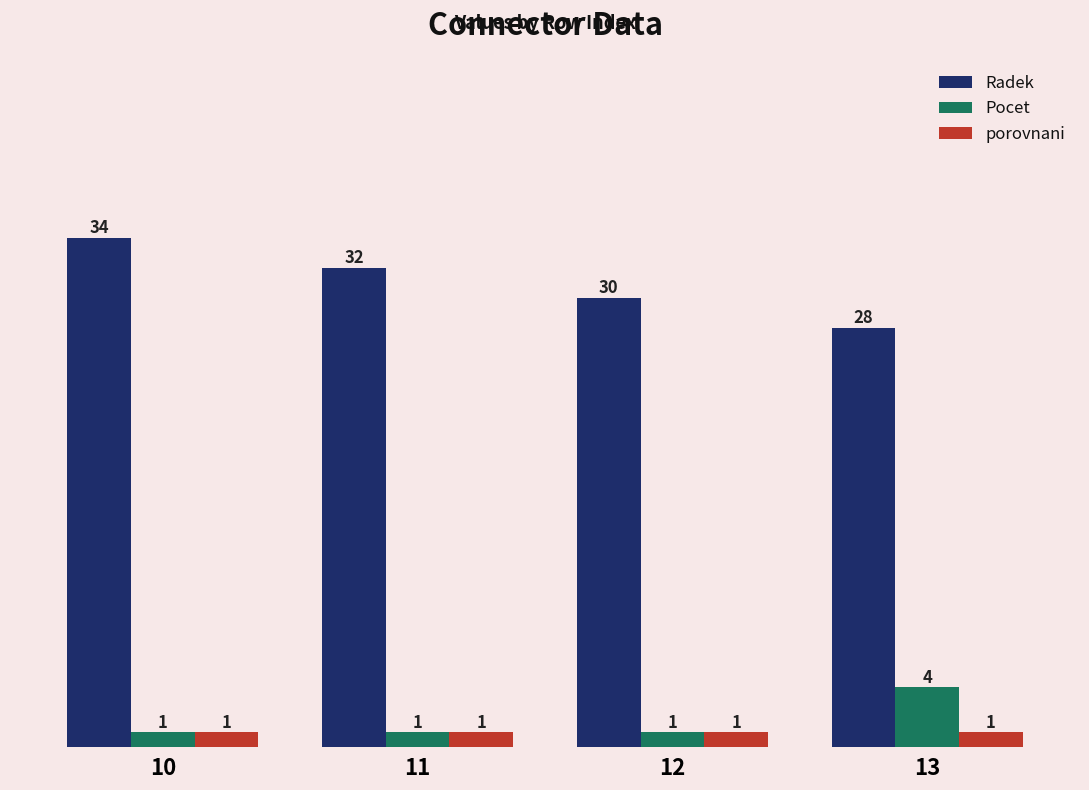

At which category is the sum across all series the highest?

10